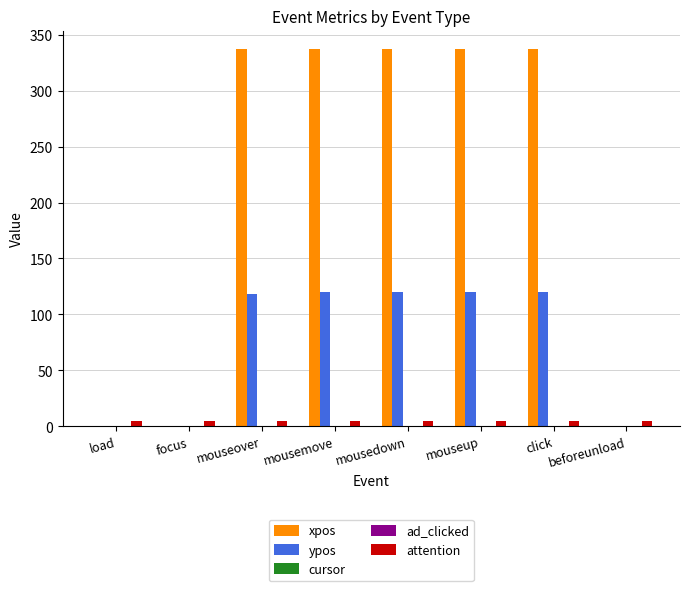

Is it true that ad_clicked equals 0 at mousedown?

True